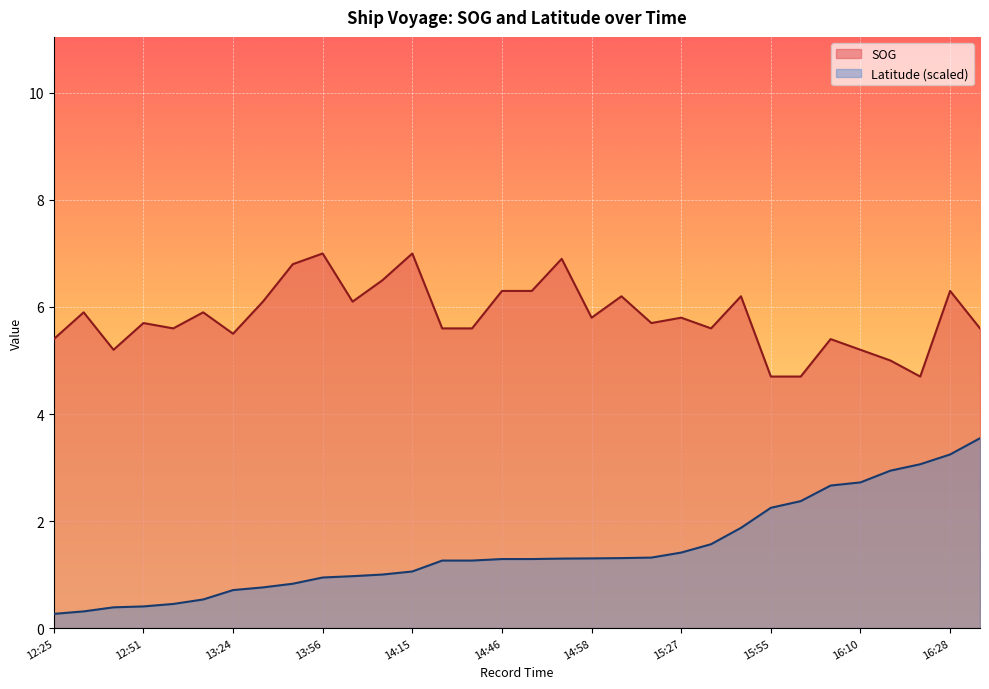

List the labels in order of Latitude value, largest first.

16:34, 16:28, 16:22, 16:19, 16:10, 16:08, 15:59, 15:55, 15:43, 15:34, 15:27, 15:22, 15:14, 14:58, 14:52, 14:46, 14:47, 14:37, 14:38, 14:15, 14:02, 14:00, 13:56, 13:40, 13:31, 13:24, 13:06, 12:55, 12:51, 12:47, 12:31, 12:25